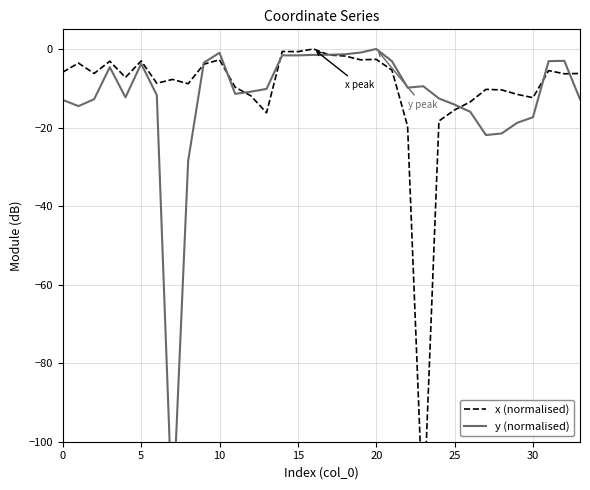

At 11, list the series in order from largest to smallest.

x (normalised), y (normalised)